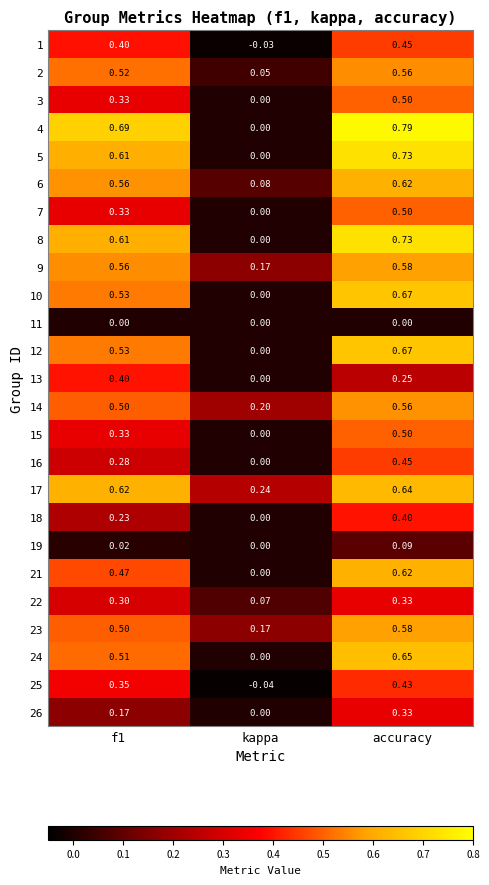

Which category has the lowest value in the 17 series?

kappa